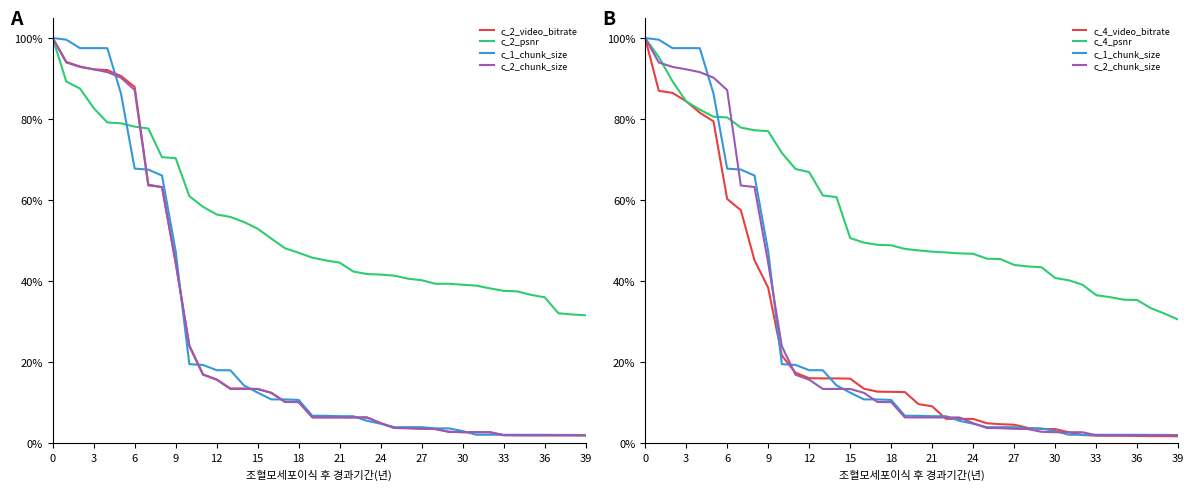

What is the greatest value displayed?

100.0